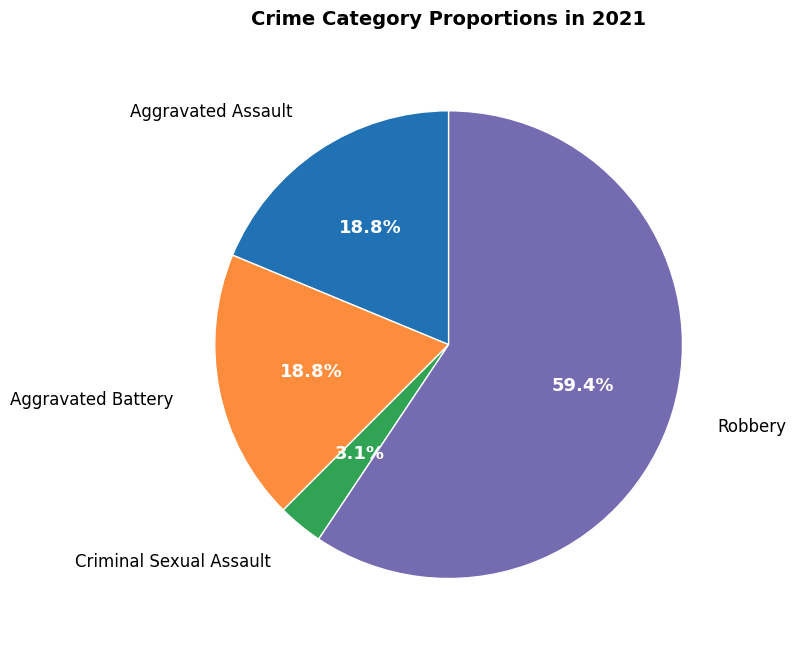

Count the number of slices in the pie.

4